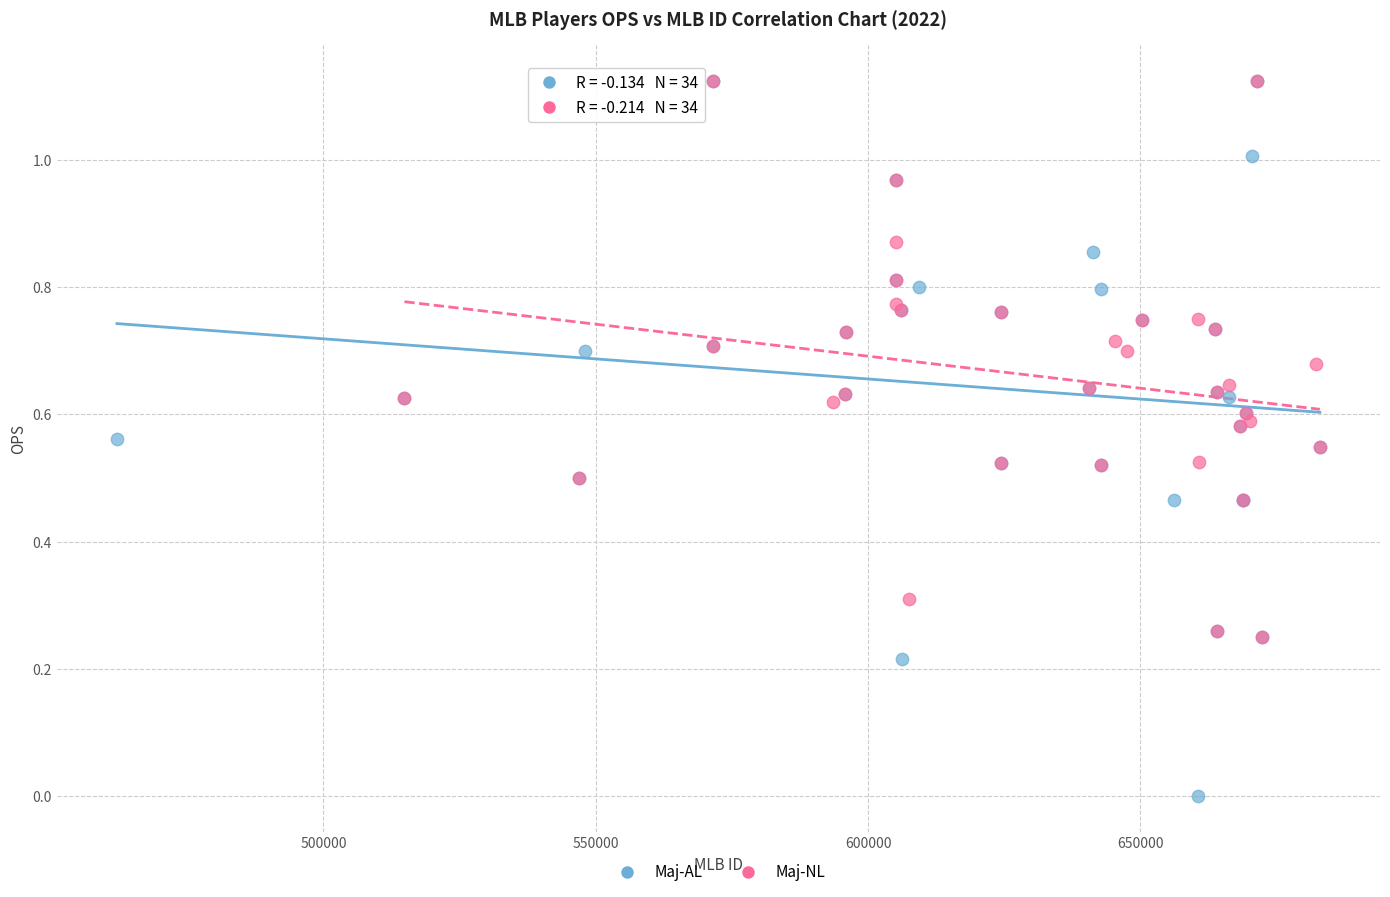

Which series has the largest Y range (max minus min)?

Maj-AL